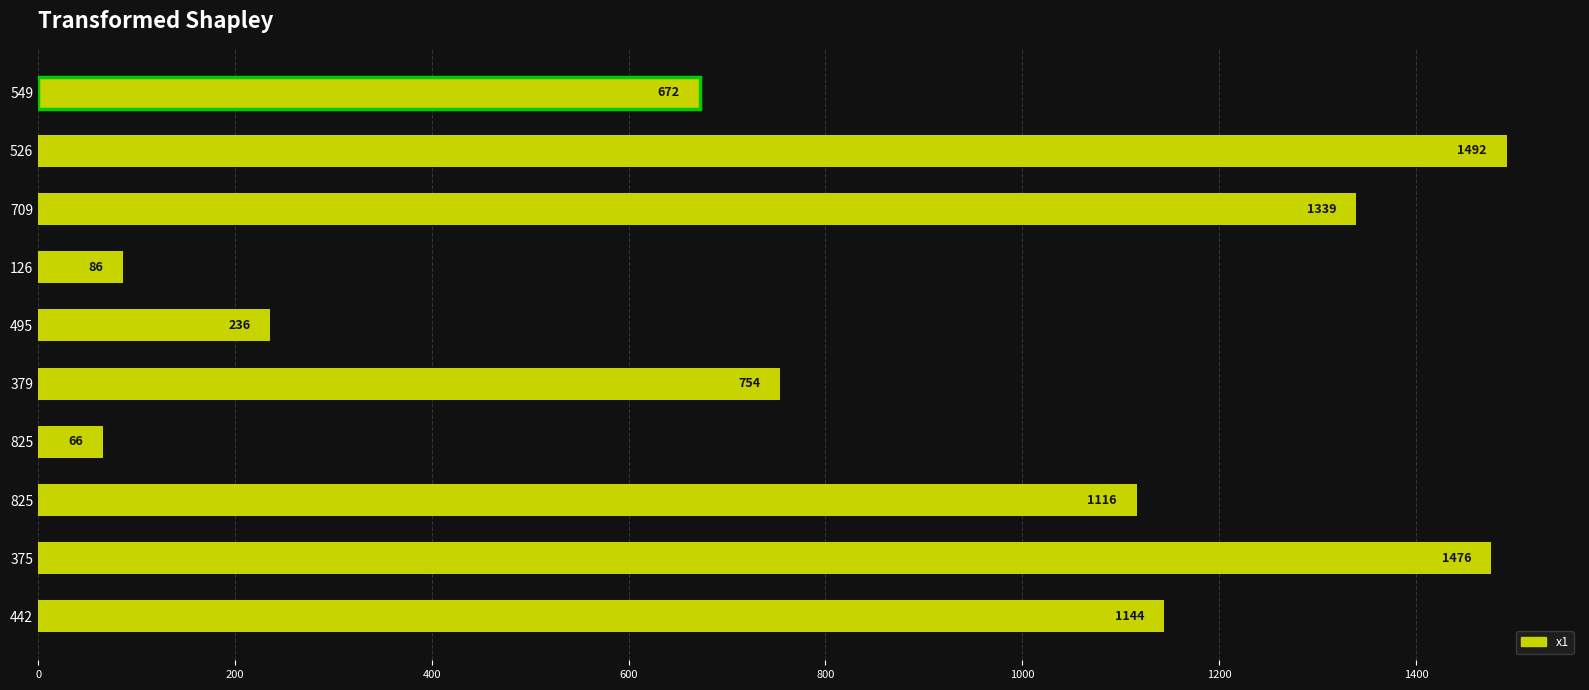

What is the difference between the second highest and second lowest values?

1390